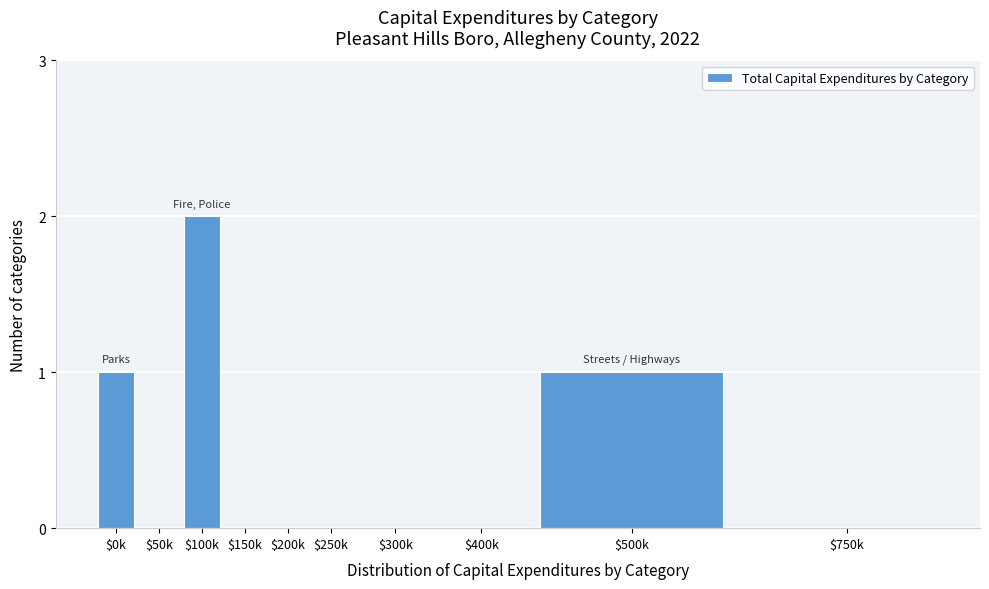

Is it true that the value at $200k is 0?

True